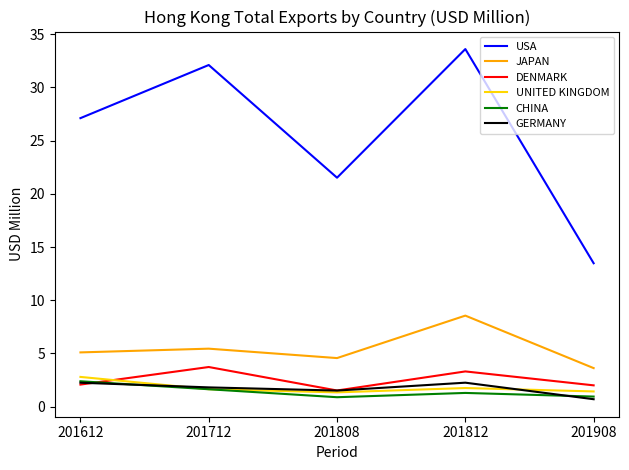

What is the difference between the highest and lowest values at 201712?

30.5